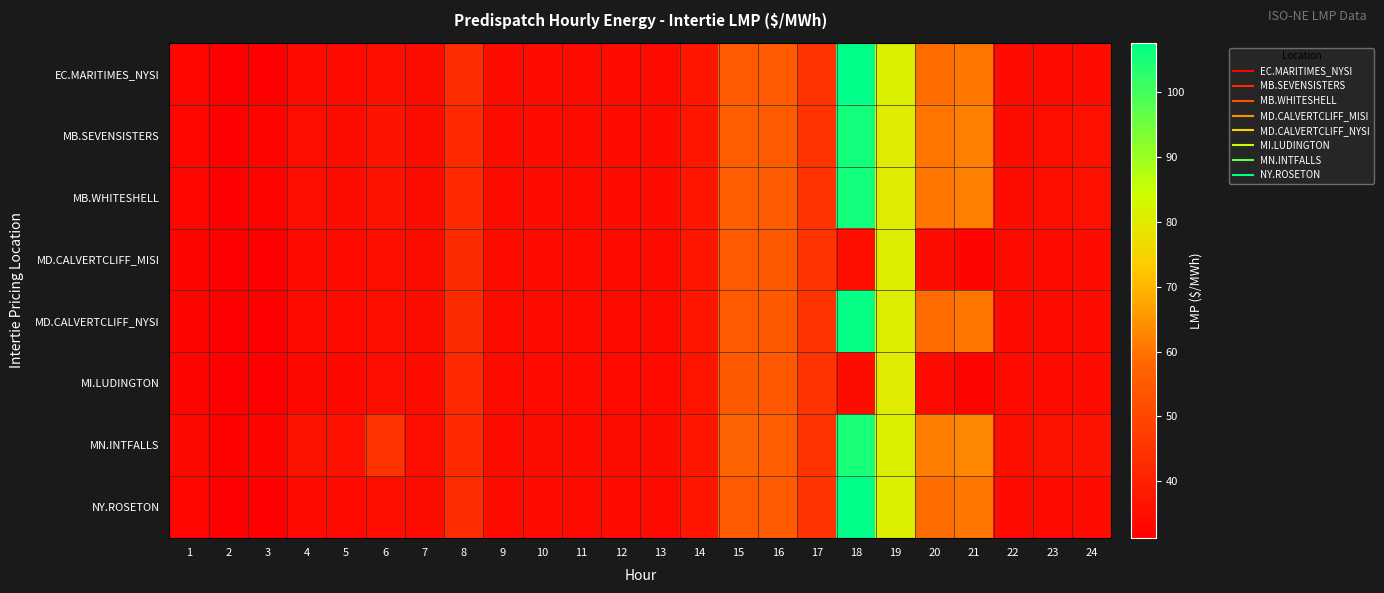

Rank the series by their maximum value, from lowest to highest.

MI.LUDINGTON, MD.CALVERTCLIFF_MISI, MN.INTFALLS, MB.SEVENSISTERS, MB.WHITESHELL, MD.CALVERTCLIFF_NYSI, EC.MARITIMES_NYSI, NY.ROSETON